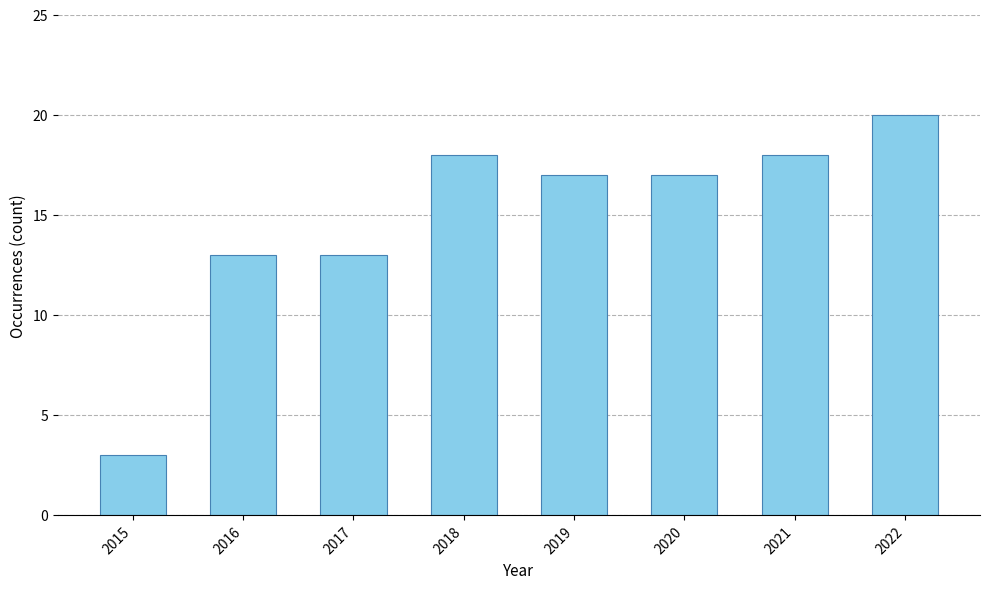

True or false: the data shows 32 at 2022.

False